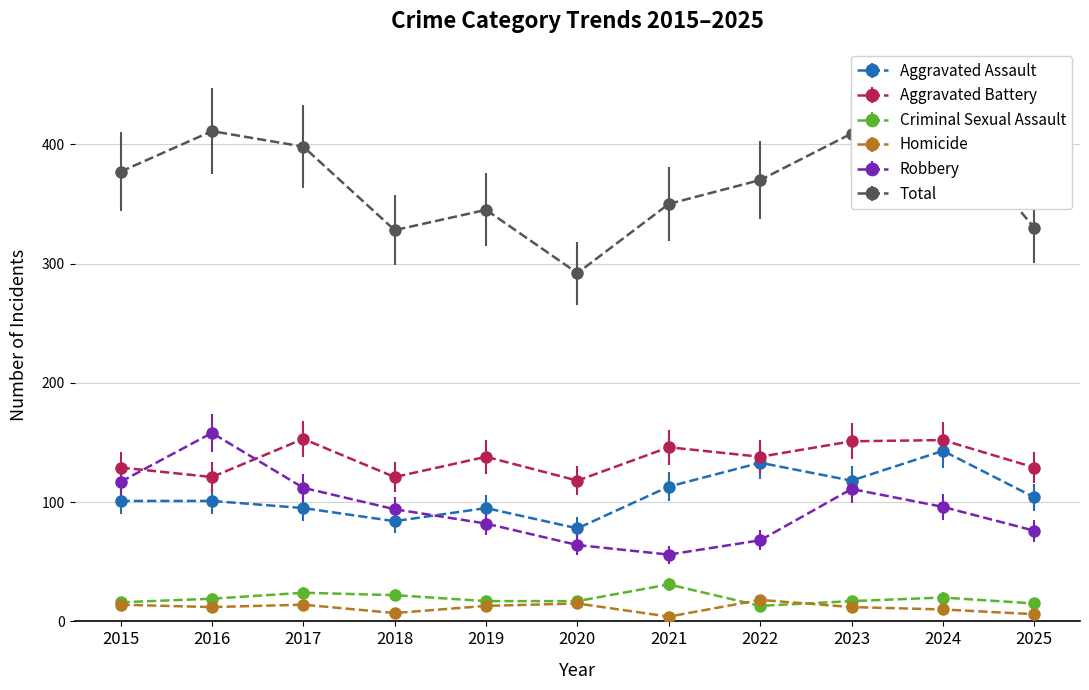

Rank the series at 2023 from highest to lowest value.

Total, Aggravated Battery, Aggravated Assault, Robbery, Criminal Sexual Assault, Homicide